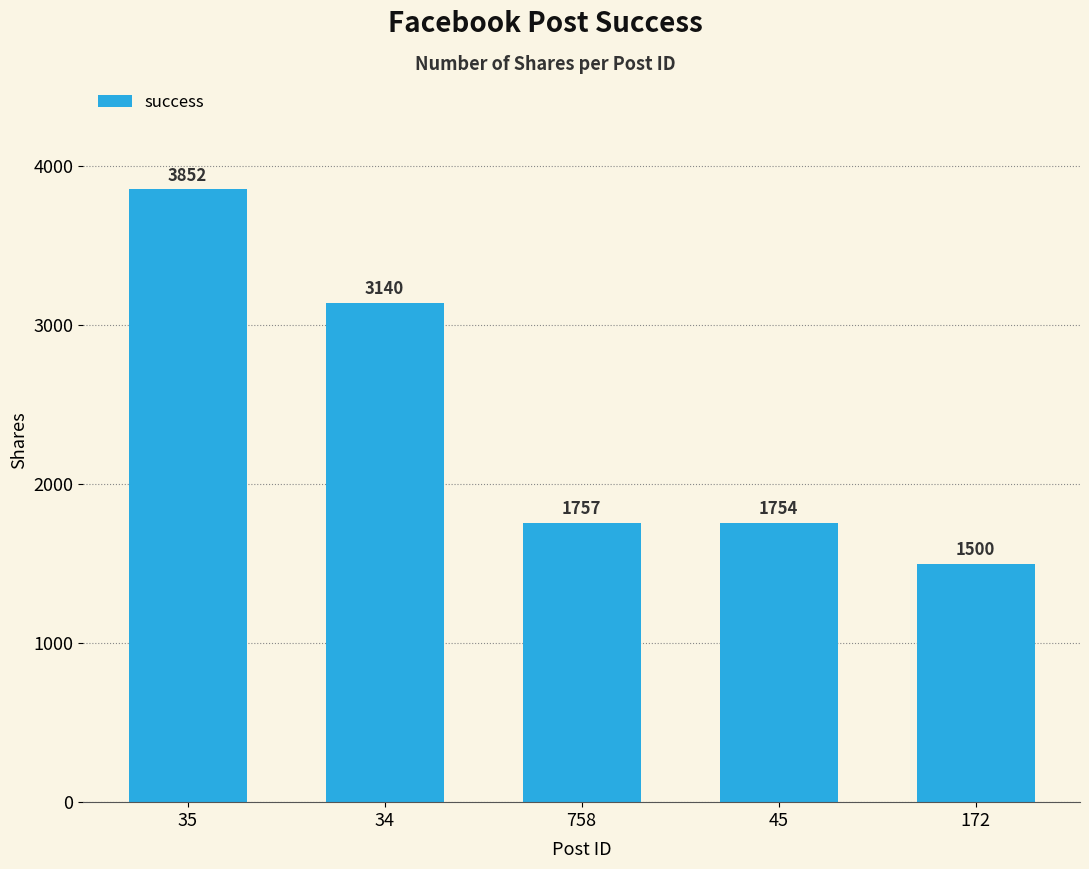

How many distinct data groups are displayed?

1